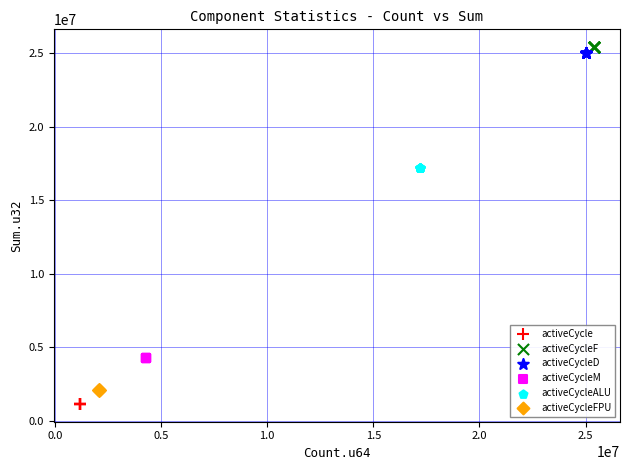

Which series contains the lowest Y value?

activeCycle